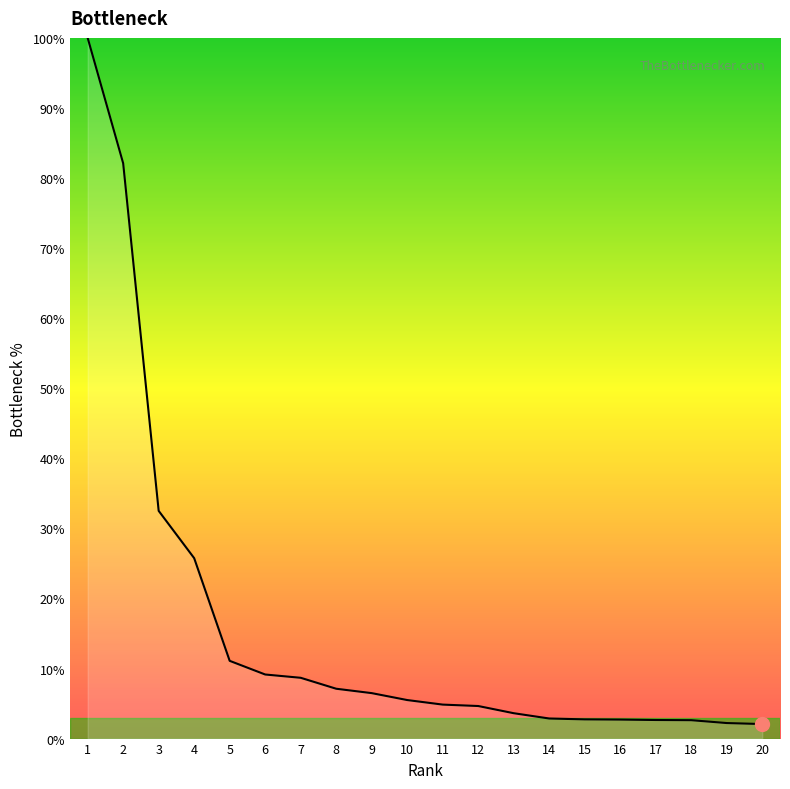

At which label is the value closest to 51?

3